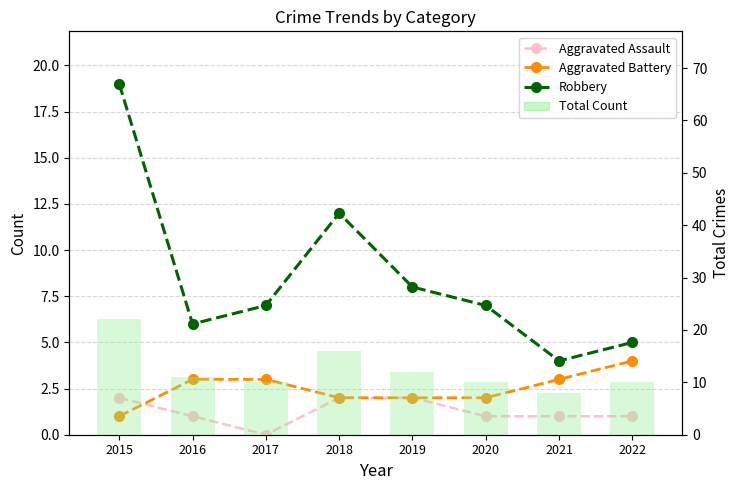

Reading left to right, list all the values displayed in this chart.

Aggravated Assault: 2015=2	2016=1	2017=0	2018=2	2019=2	2020=1	2021=1	2022=1
Aggravated Battery: 2015=1	2016=3	2017=3	2018=2	2019=2	2020=2	2021=3	2022=4
Robbery: 2015=19	2016=6	2017=7	2018=12	2019=8	2020=7	2021=4	2022=5
Total Count: 2015=22	2016=11	2017=10	2018=16	2019=12	2020=10	2021=8	2022=10